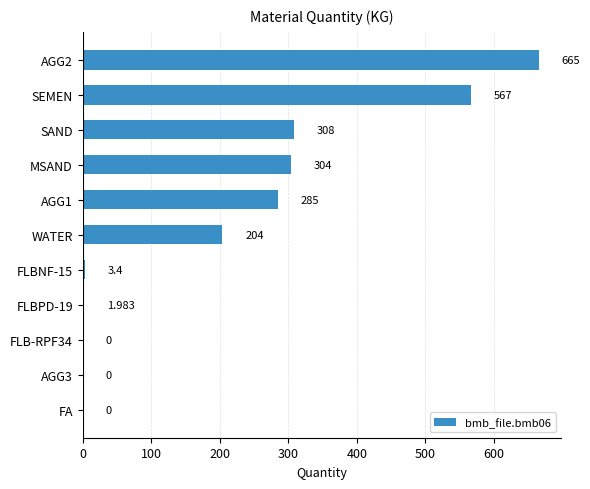

Does the chart contain stacked bars?

No